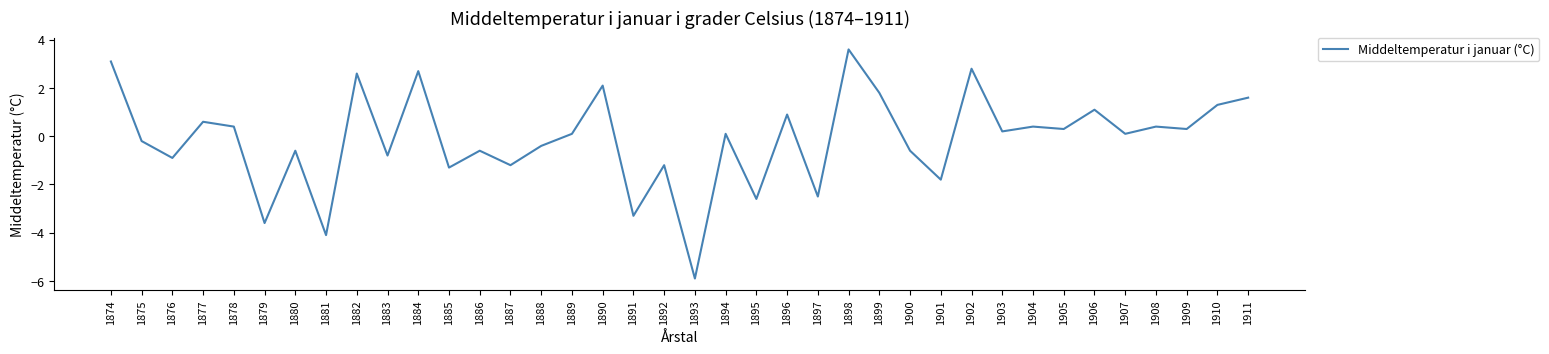

Reading left to right, transcribe all the data shown in this chart.

3.1	-0.2	-0.9	0.6	0.4	-3.6	-0.6	-4.1	2.6	-0.8	2.7	-1.3	-0.6	-1.2	-0.4	0.1	2.1	-3.3	-1.2	-5.9	0.1	-2.6	0.9	-2.5	3.6	1.8	-0.6	-1.8	2.8	0.2	0.4	0.3	1.1	0.1	0.4	0.3	1.3	1.6